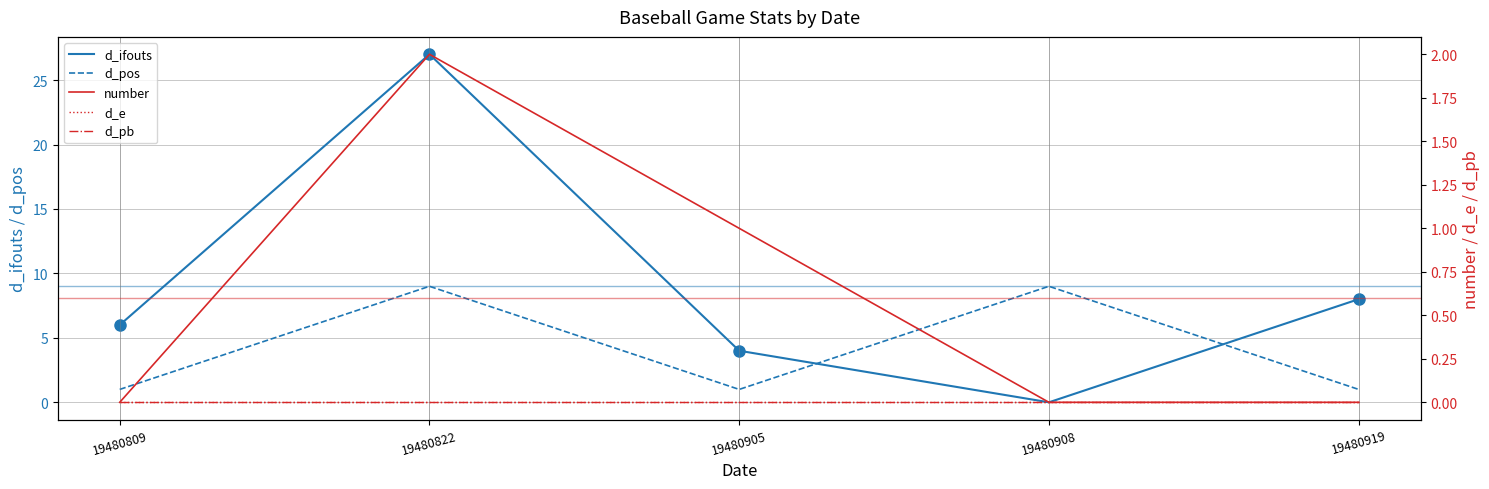

List the series in order of their peak value, lowest first.

d_e, d_pb, number, d_pos, d_ifouts